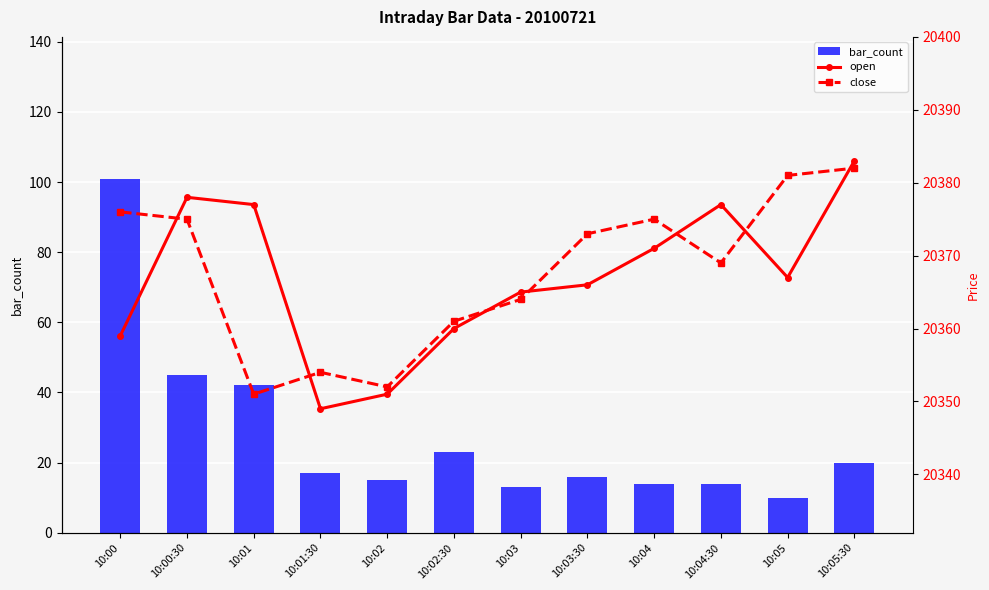

Read the bar_count value at 10:05, to the nearest 5.

10